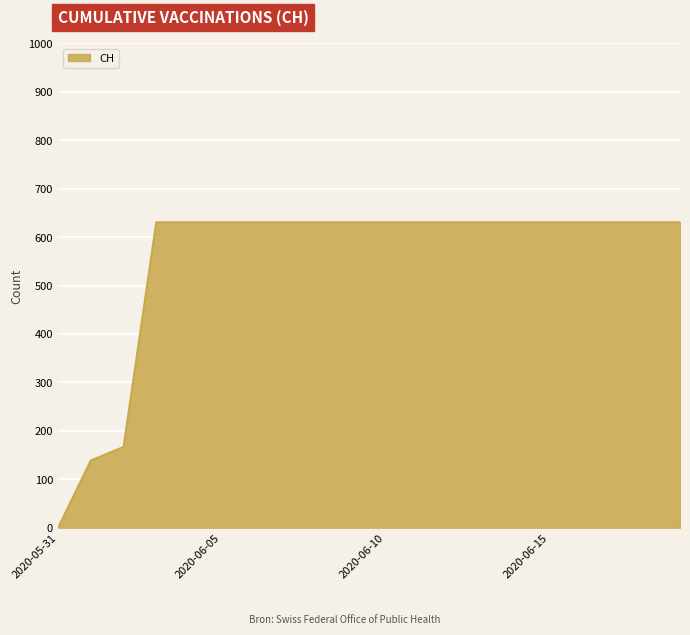

What is the difference between the maximum and minimum values?

631